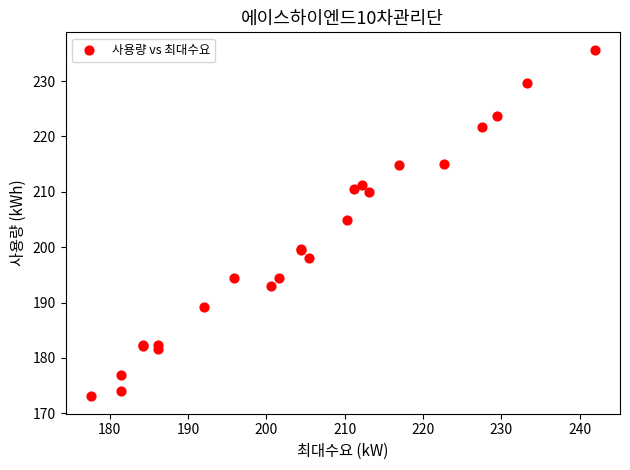

What Y value in the scatter plot is closest to 204?

205.0